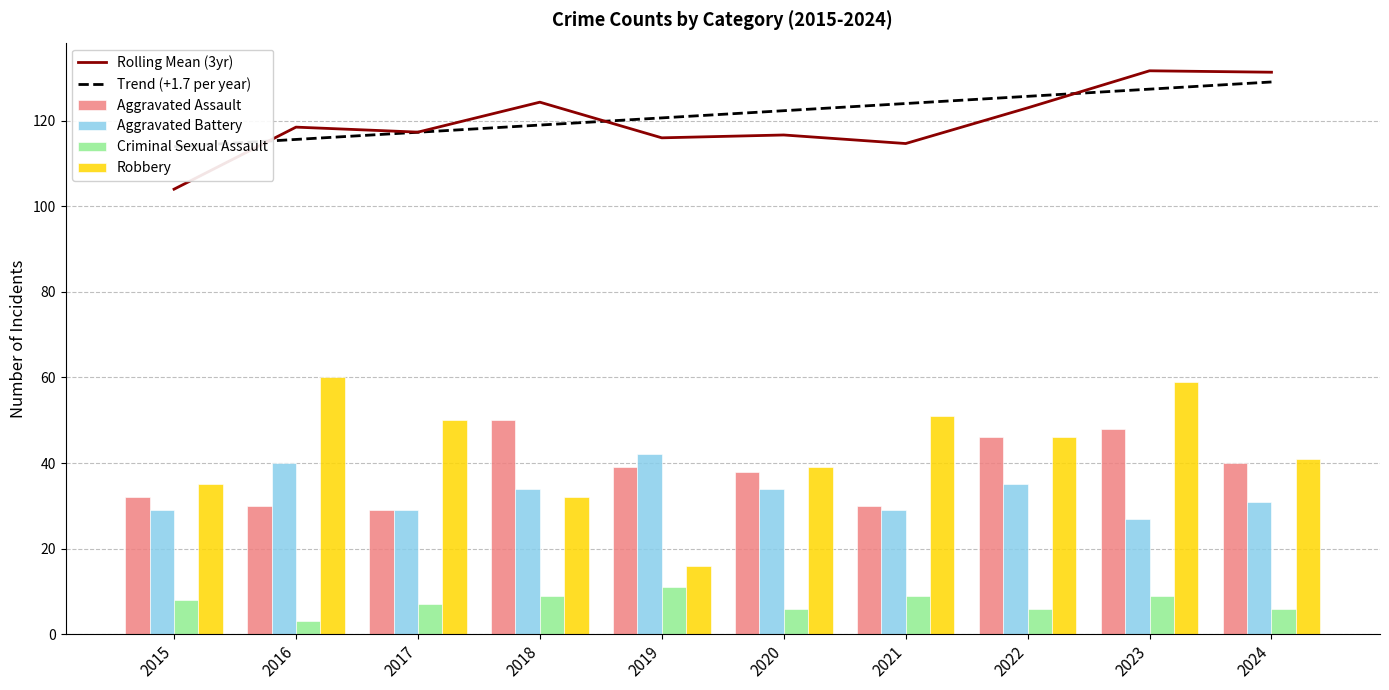

What is the value of the Trend (+1.7 per year) bar at the 7th from the left?

124.0